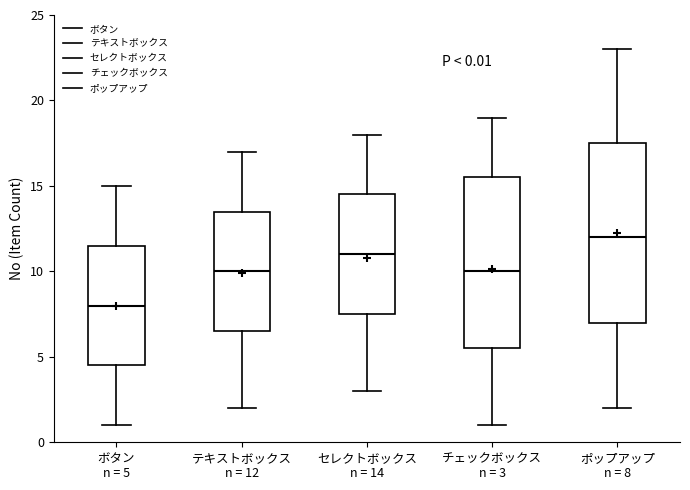

Which box's median line is the highest?

ポップアップ n = 8